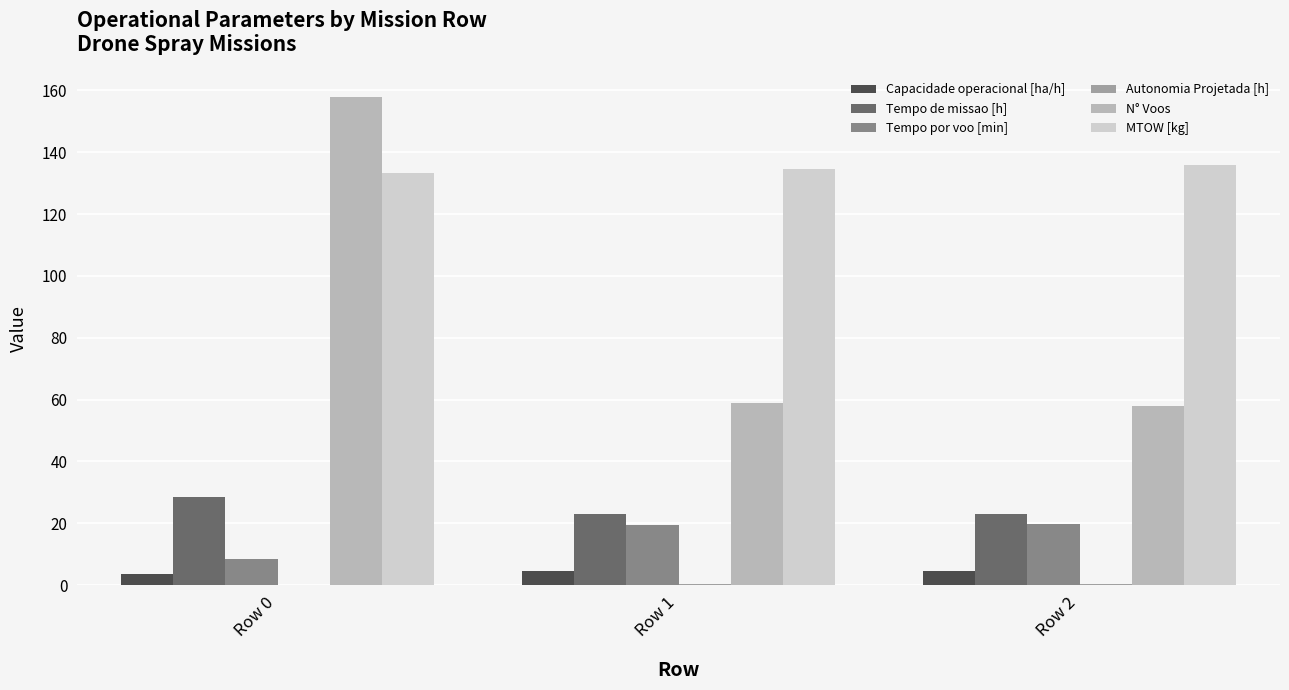

Which series changed the most between Row 0 and Row 1?

N° Voos